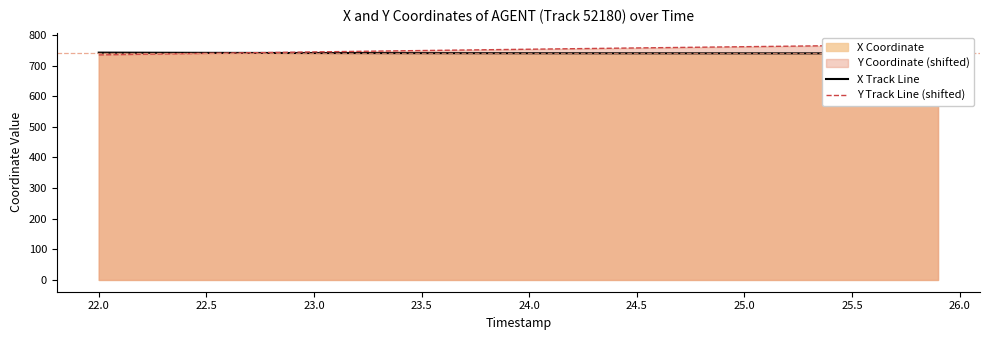

Rank the series by their average value, from highest to lowest.

Y Track Line (shifted), X Track Line